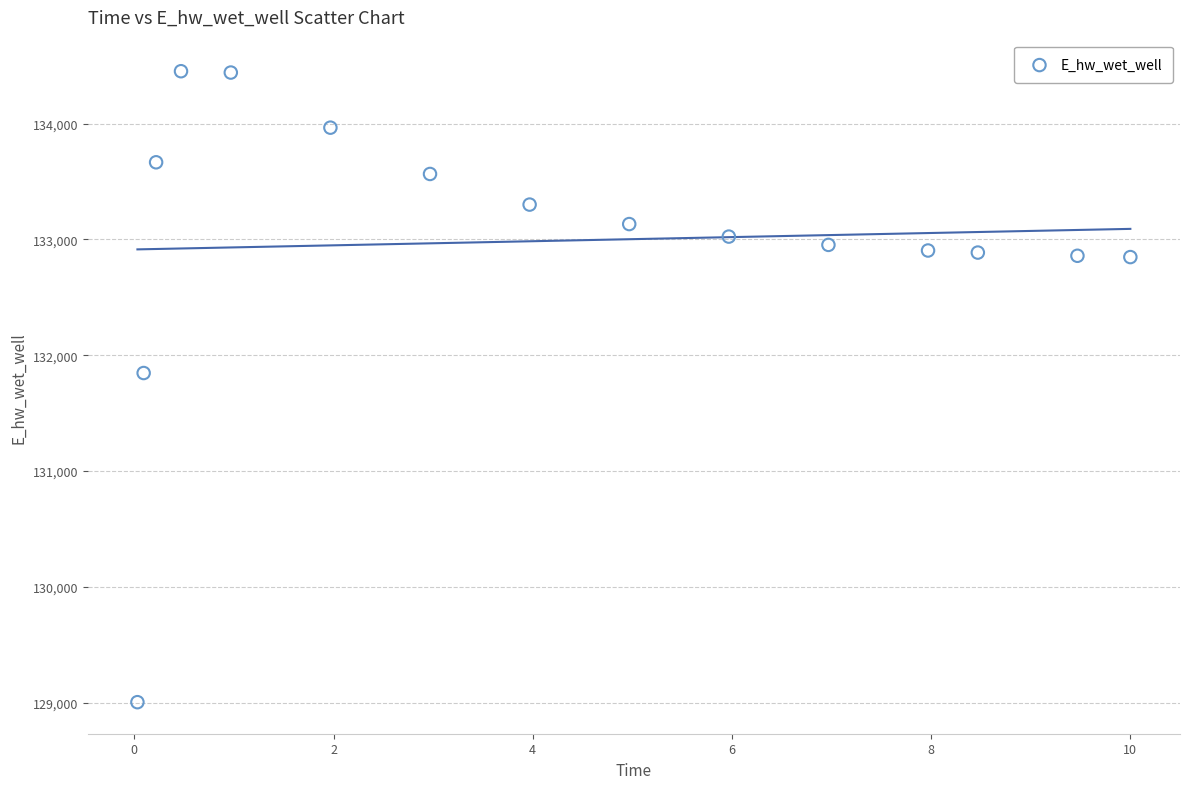

What Y value in the scatter plot is closest to 131728?

131846.8